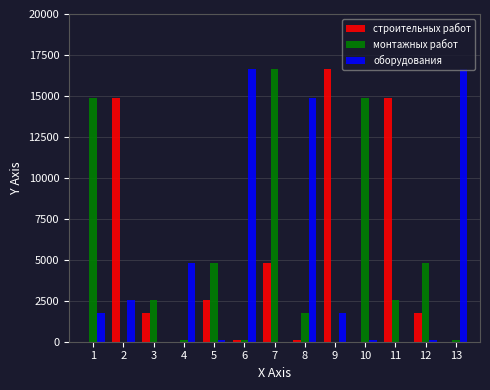

What is the total value across all series at 7?

21459.2